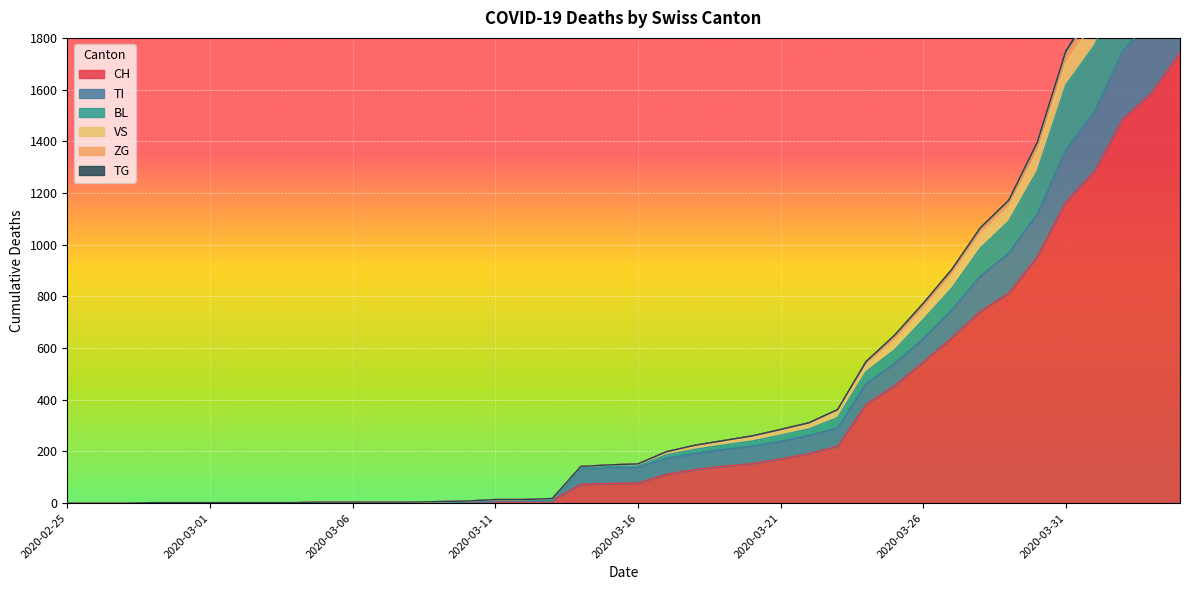

The TG series shows 408 at 2020-03-27. True or false?

False